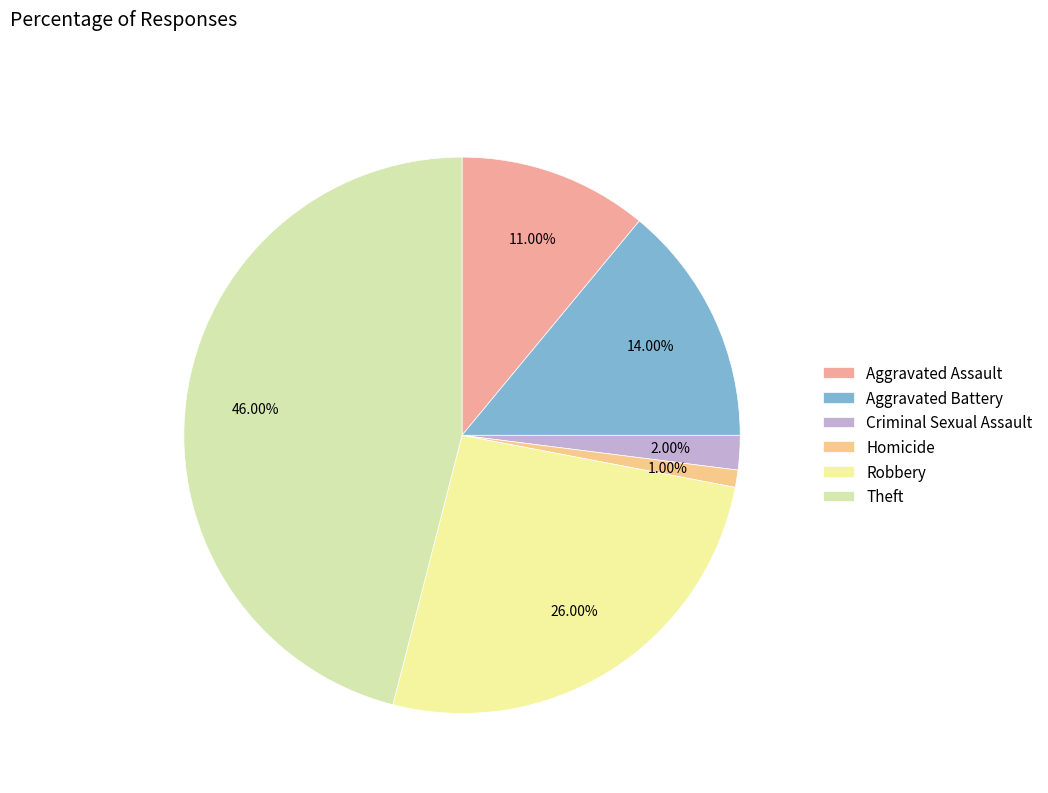

To the nearest percent, what portion does Criminal Sexual Assault represent?

2%